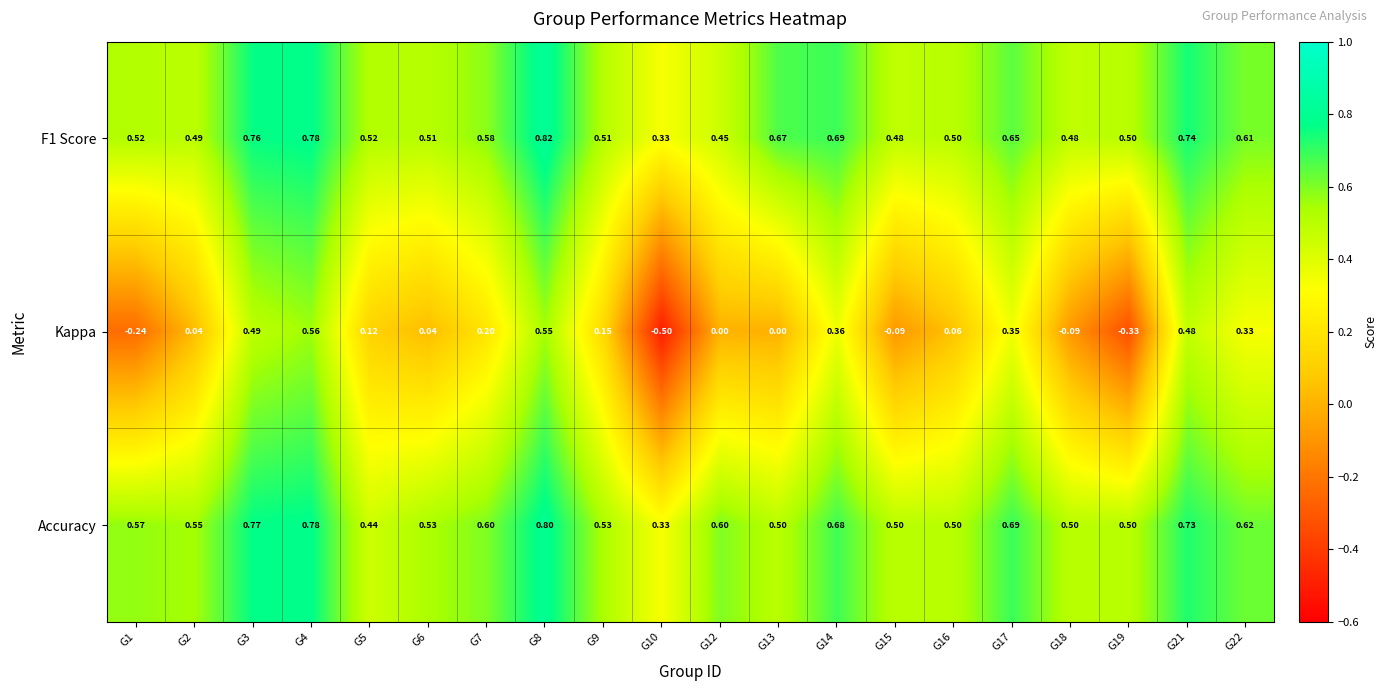

Which series changed the most between G1 and G13?

Kappa